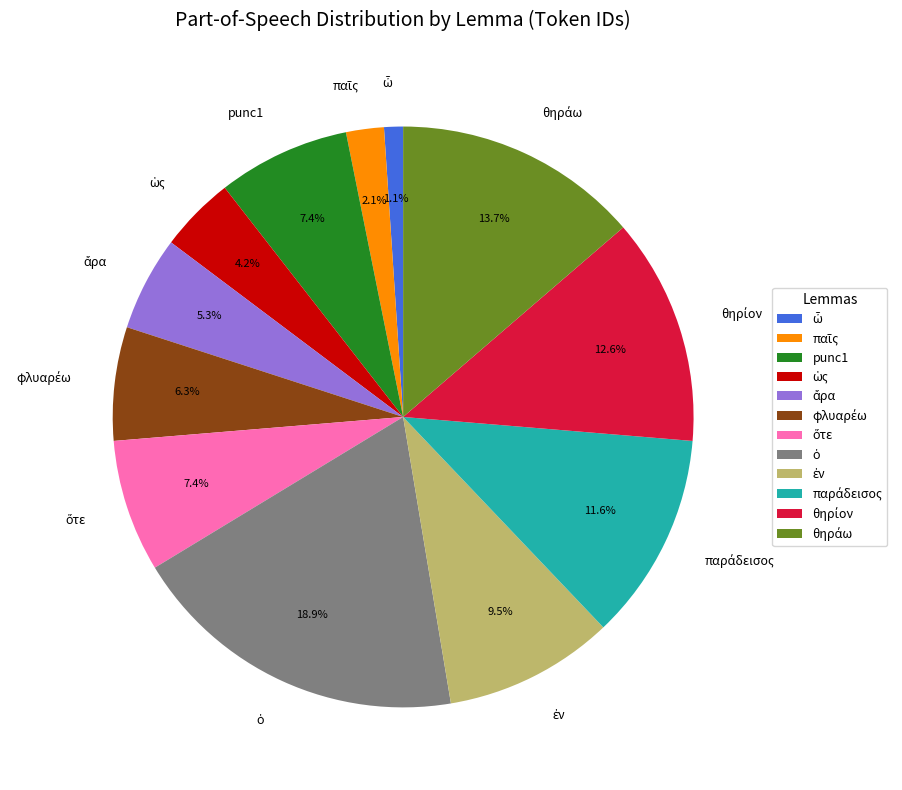

Is there a majority slice in this chart?

No